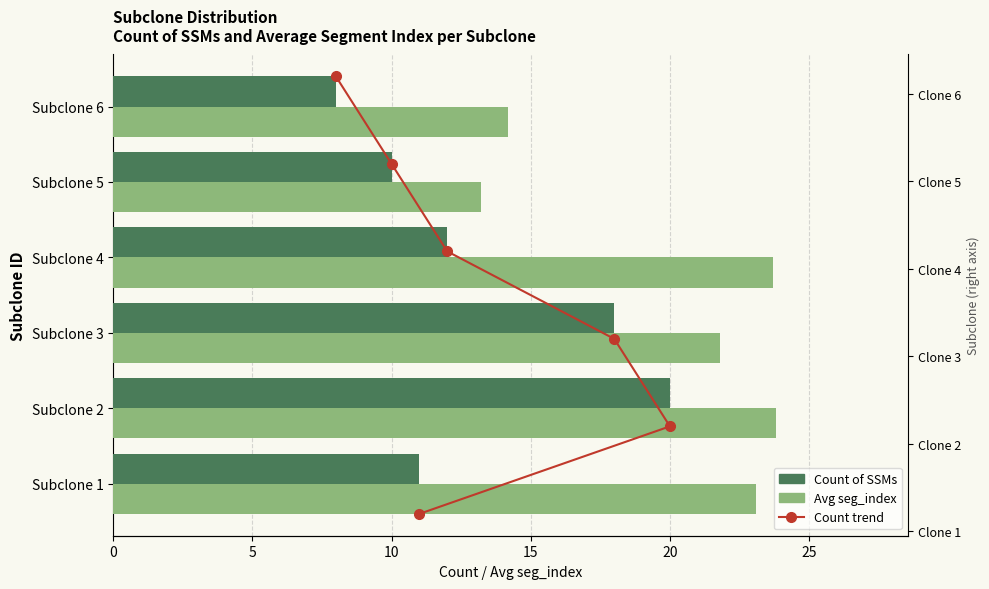

What is the minimum value for Avg seg_index?

13.2